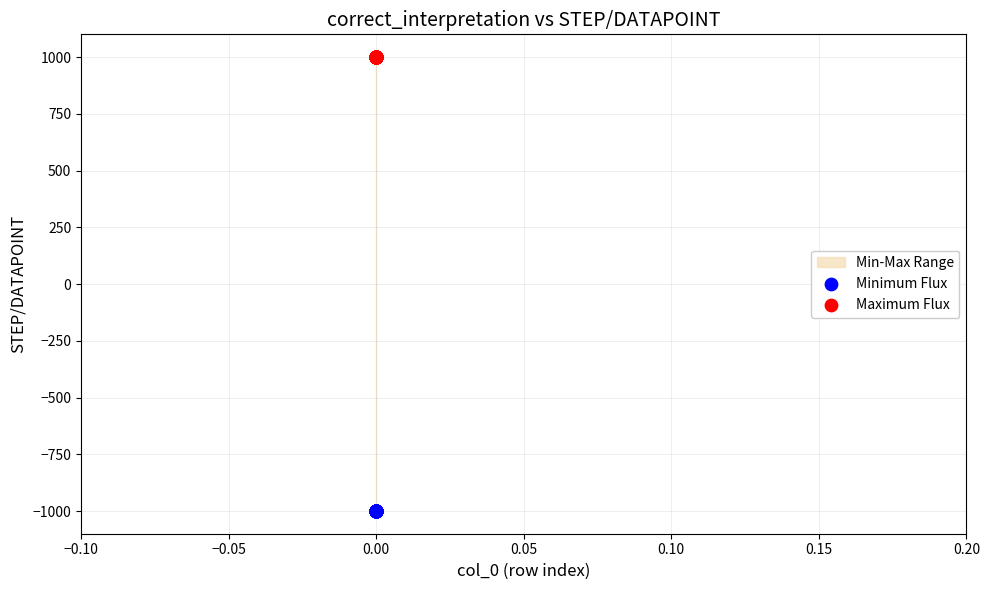

Which series reaches the maximum Y coordinate?

Maximum Flux